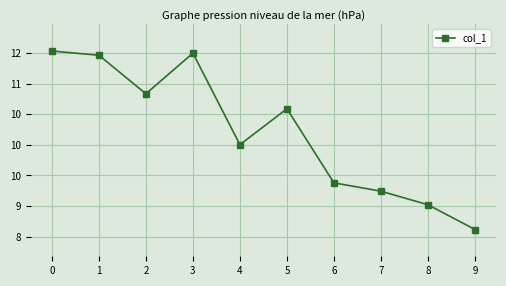

Where is the first local maximum?

3